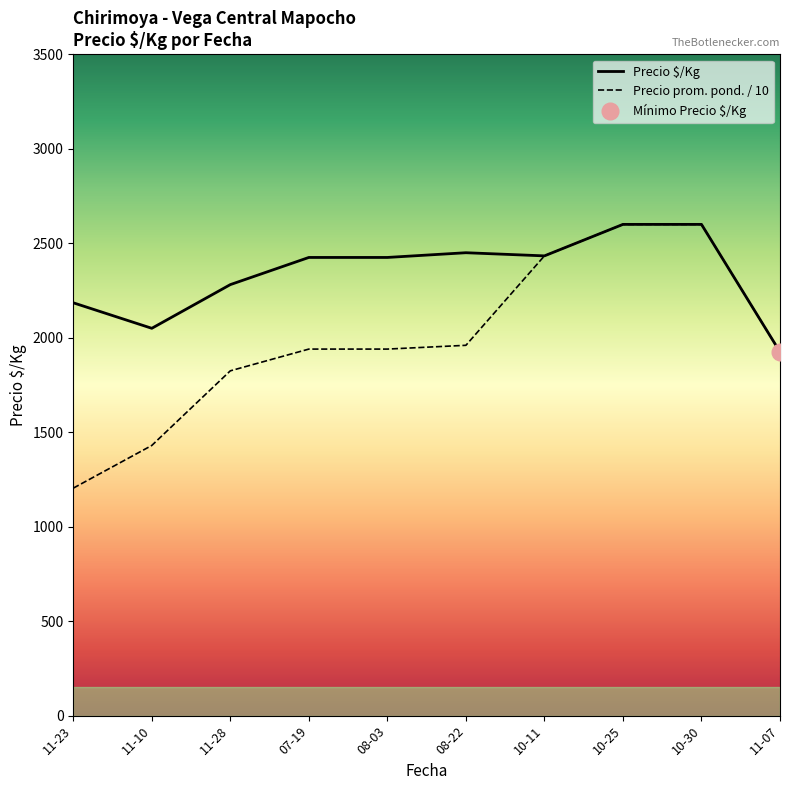

What is the maximum value shown in the chart?

2600.0